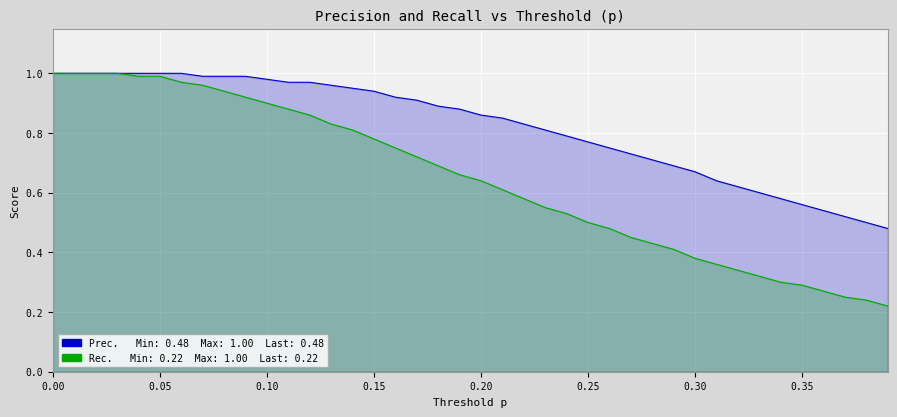

True or false: Rec. has a value of 0.7 at 29.

False